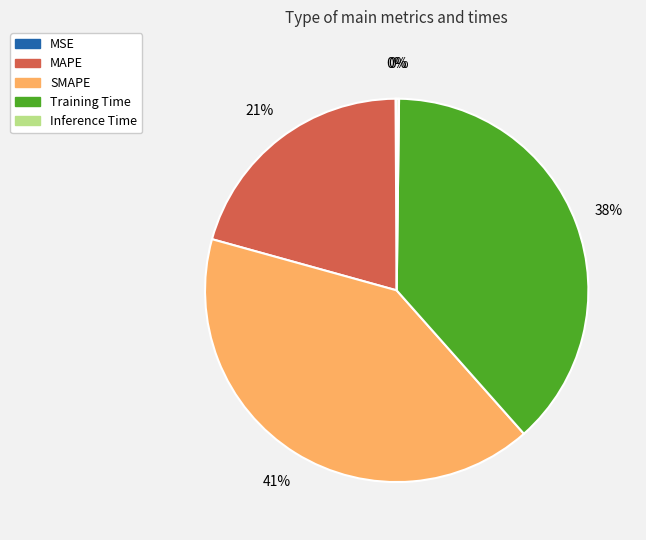

To the nearest percent, what percentage of the pie is MAPE?

21%